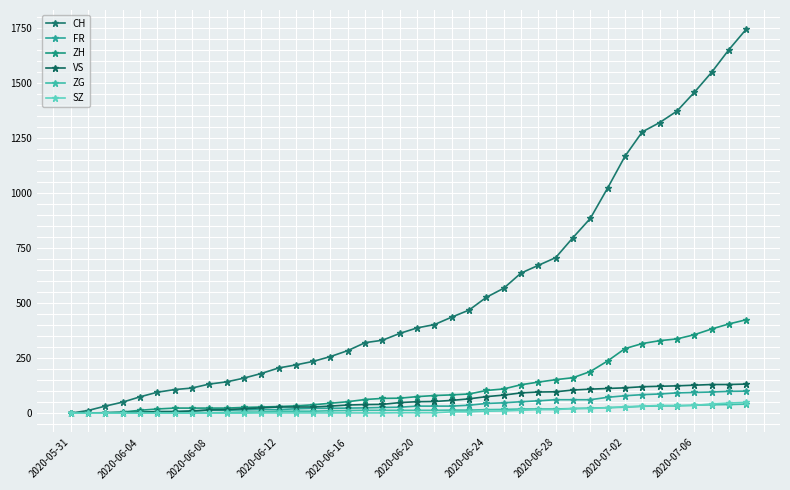

What are all the series names shown in the legend?

CH, FR, ZH, VS, ZG, SZ